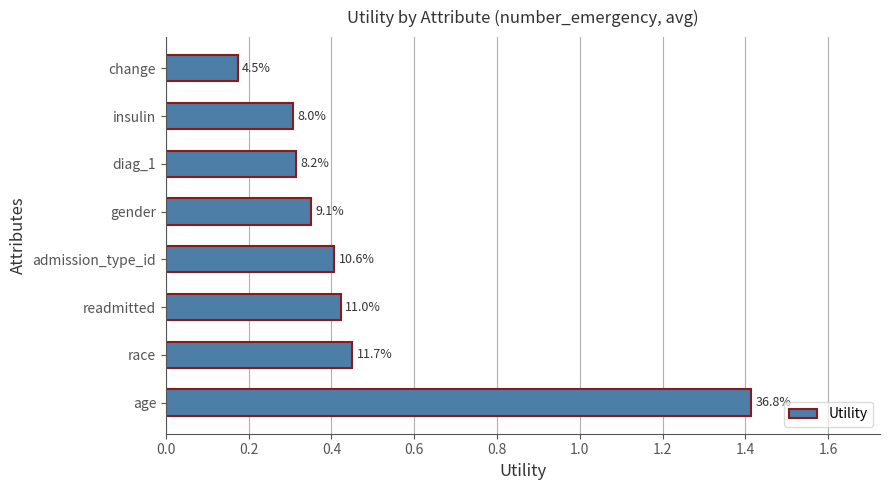

Are the bars horizontal?

Yes